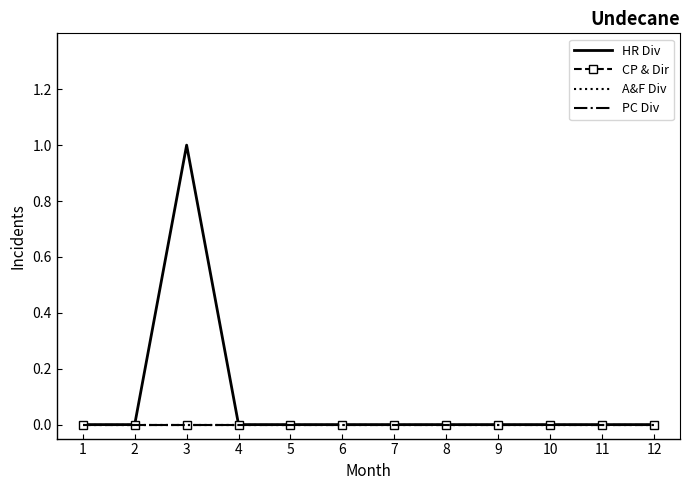

Rank the series by their maximum value, from highest to lowest.

HR Div, CP & Dir, A&F Div, PC Div